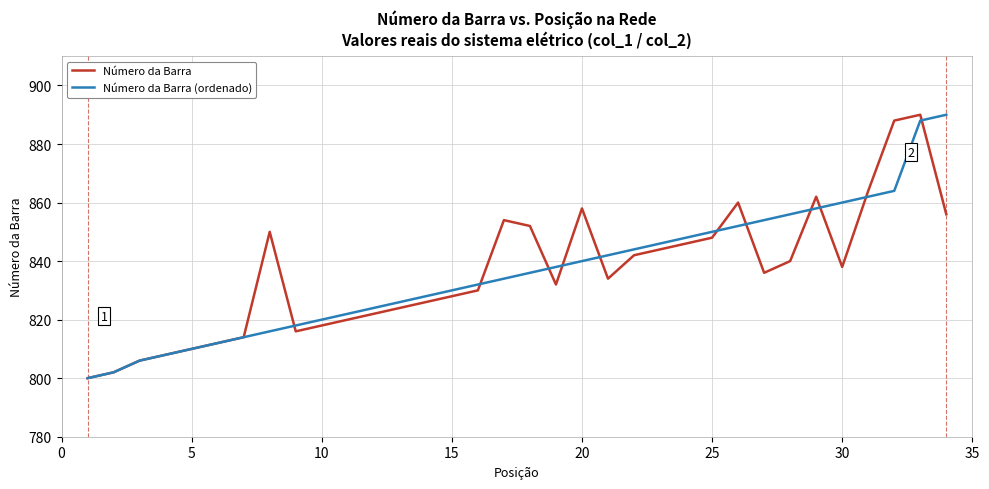

After their last crossing, which series has the higher values: Número da Barra or Número da Barra (ordenado)?

Número da Barra (ordenado)